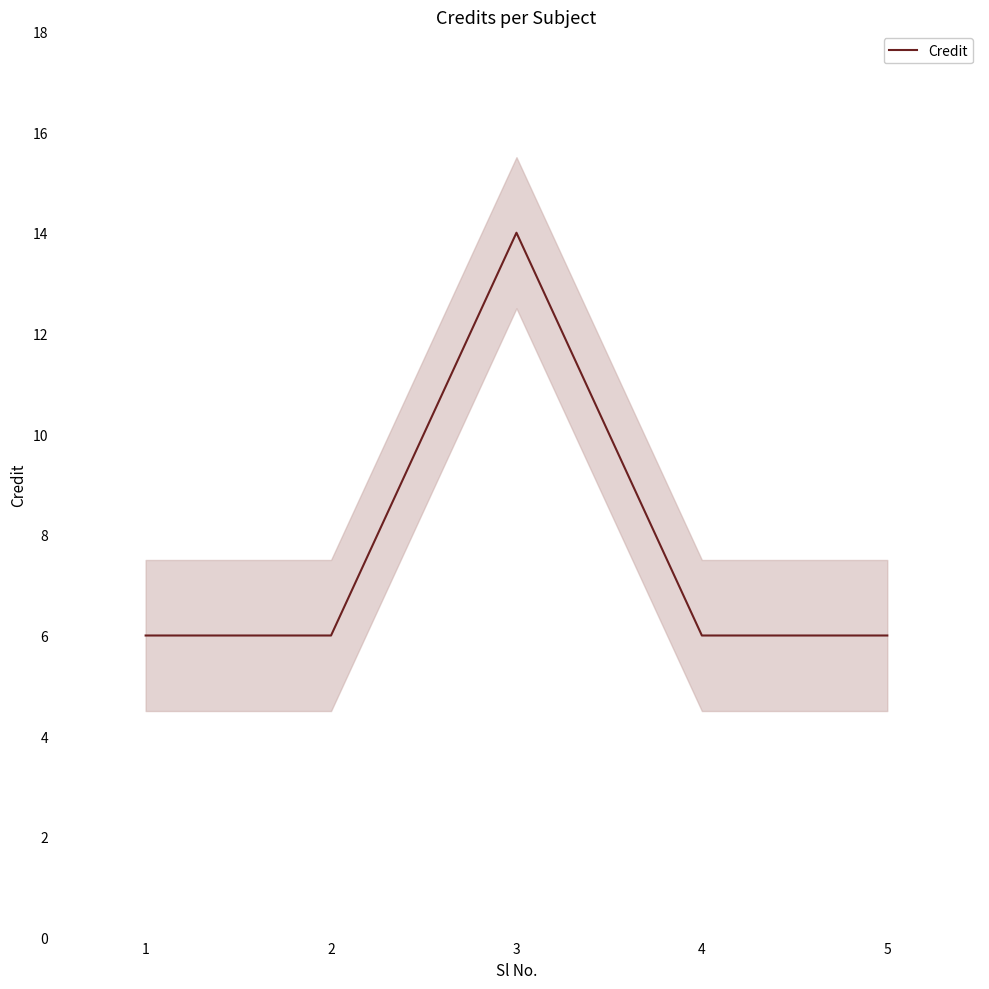

What is the smallest value displayed?

6